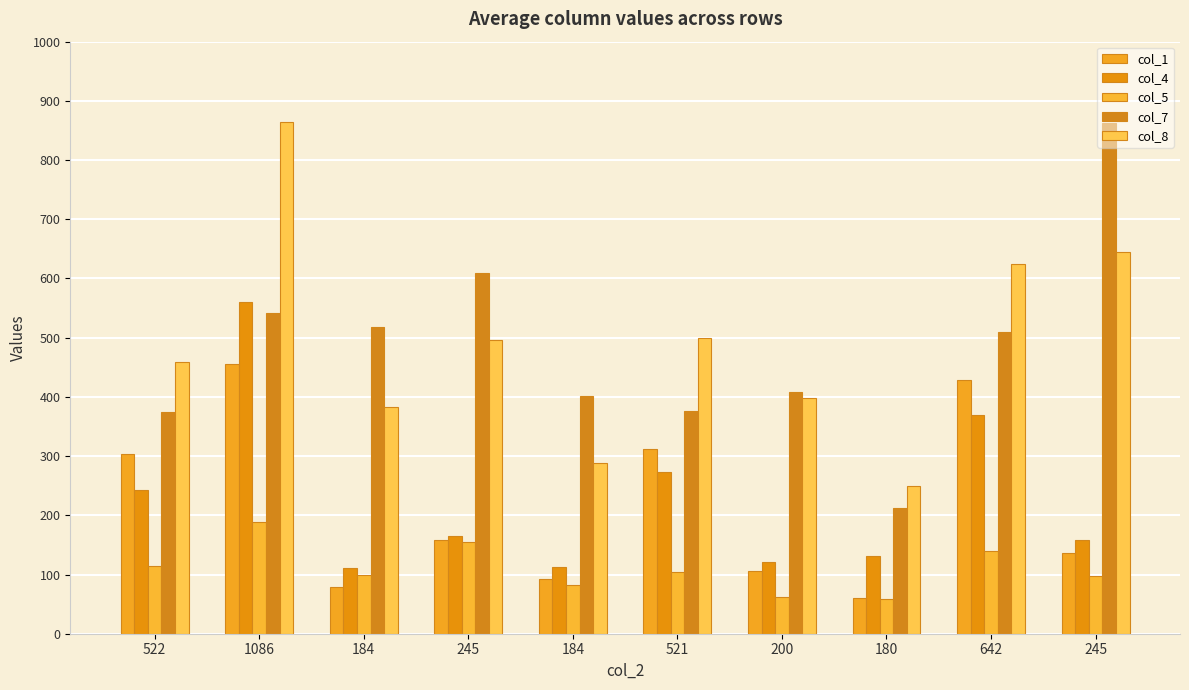

Rank the categories by col_7 value from highest to lowest.

245, 245, 1086, 184, 642, 200, 184, 521, 522, 180